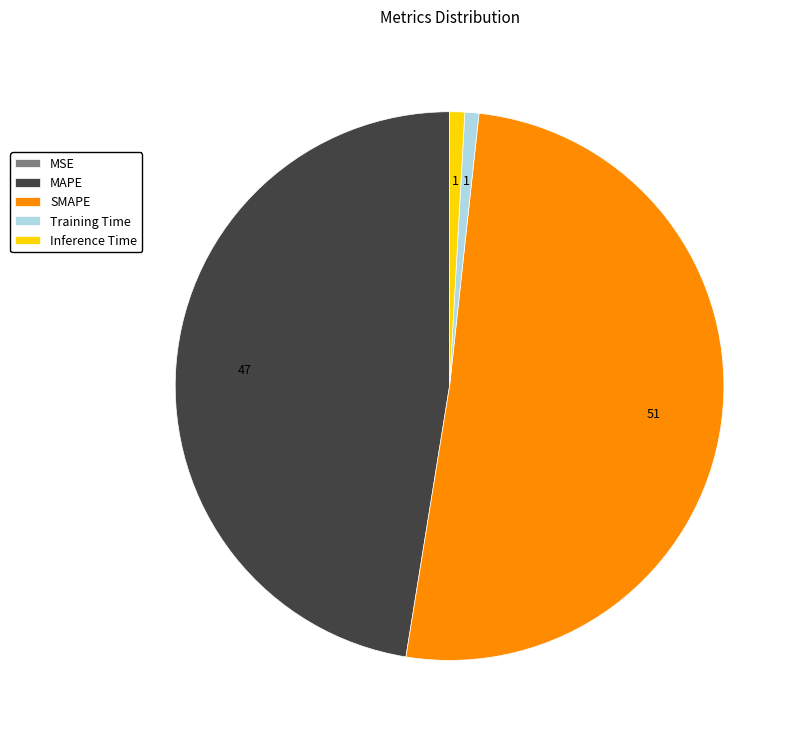

The MAPE slice represents 47% of the pie. True or false?

True